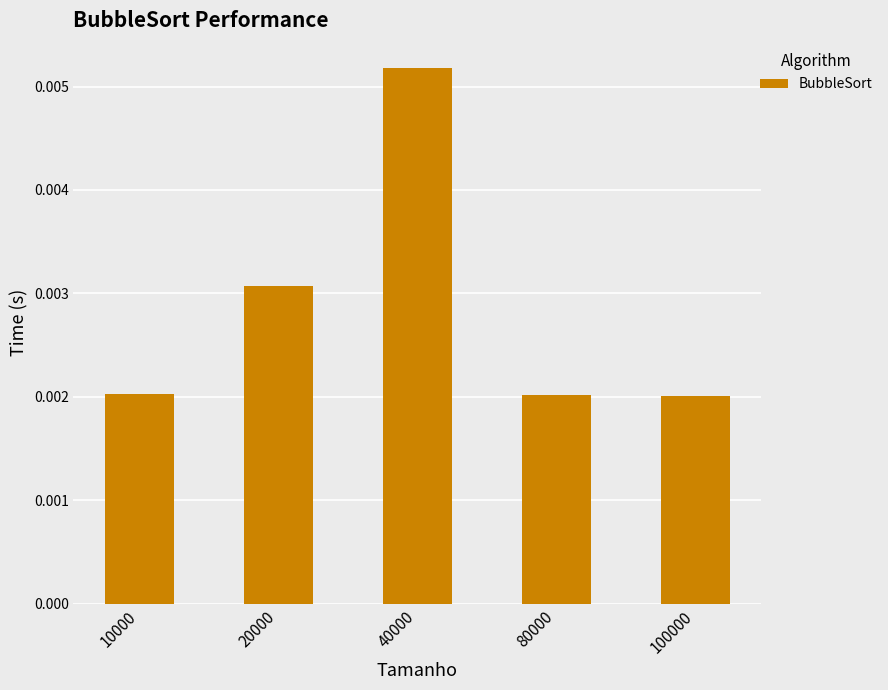

At which category does the chart reach its peak across all series?

40000